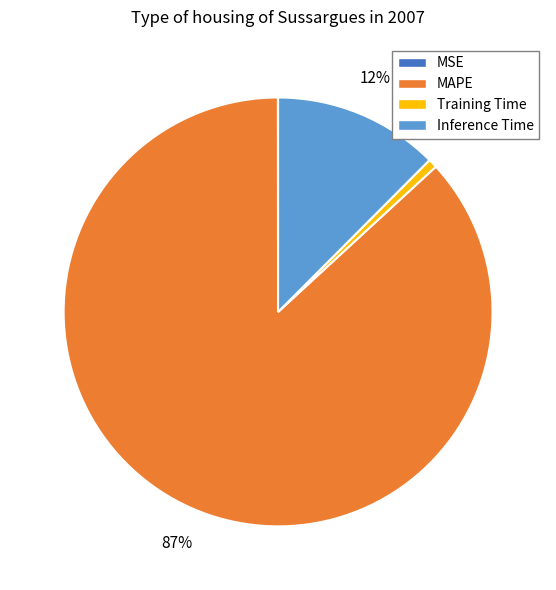

To the nearest percent, what is the difference between the largest and smallest slice percentages?

87%